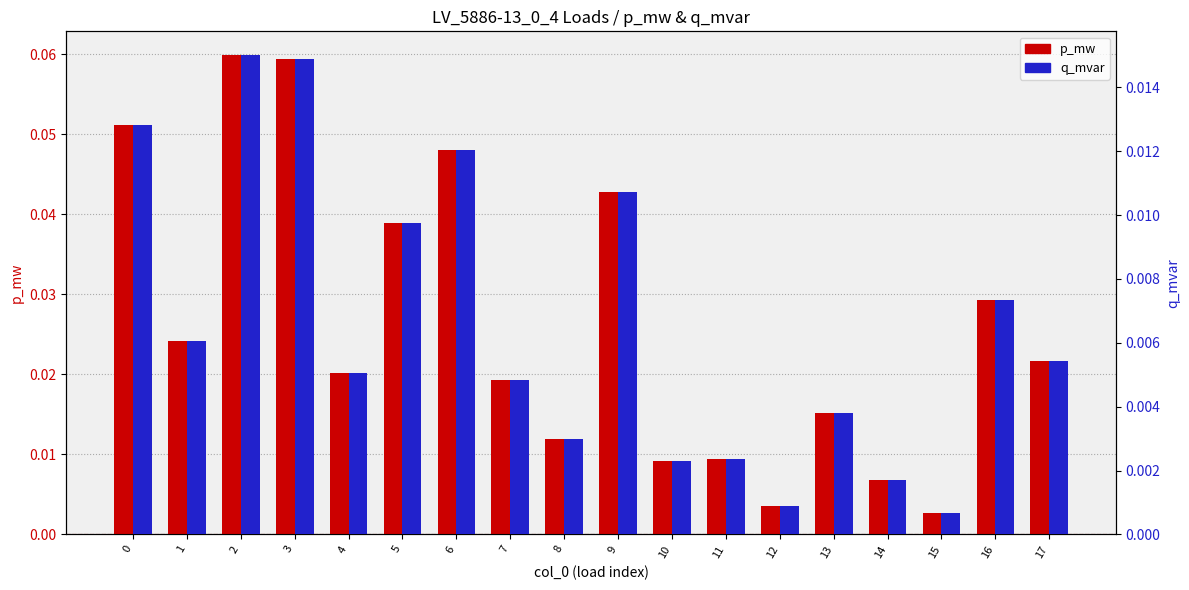

The value of p_mw at 5 is 0.0. True or false?

True